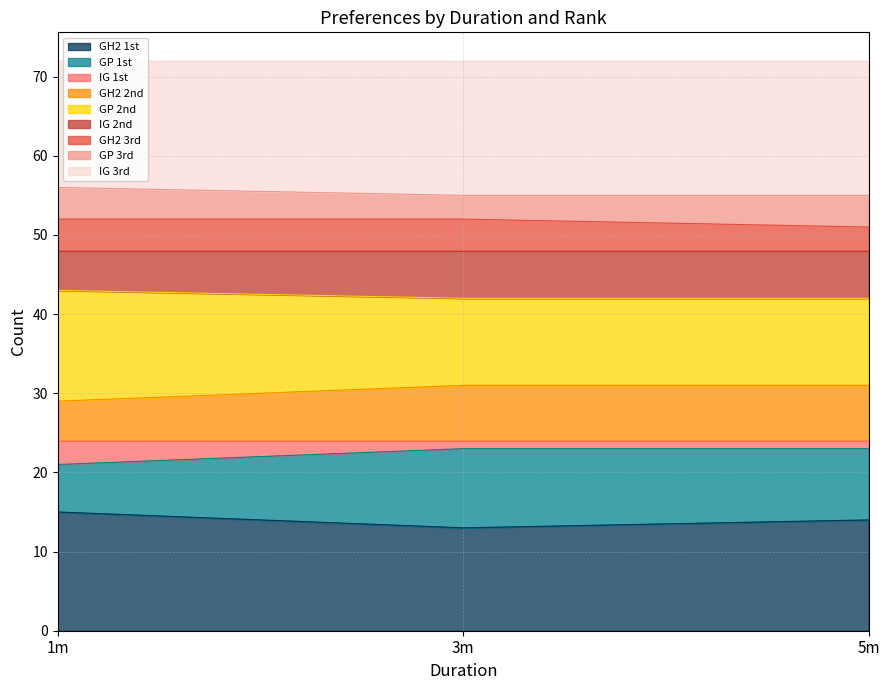

True or false: GH2 1st has a value of 3 at 5m.

False